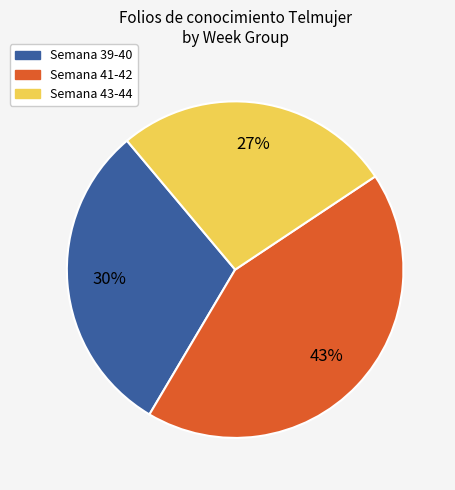

To the nearest percent, what is the difference between the largest and smallest slice percentages?

16%